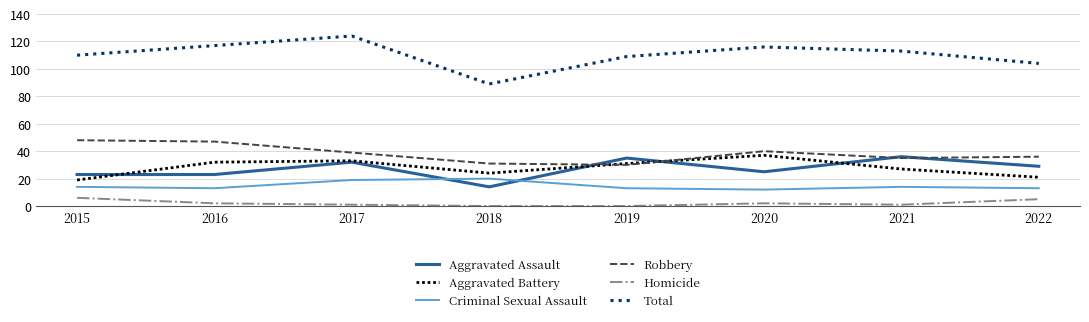

Where is the first local minimum for Aggravated Battery?

2018